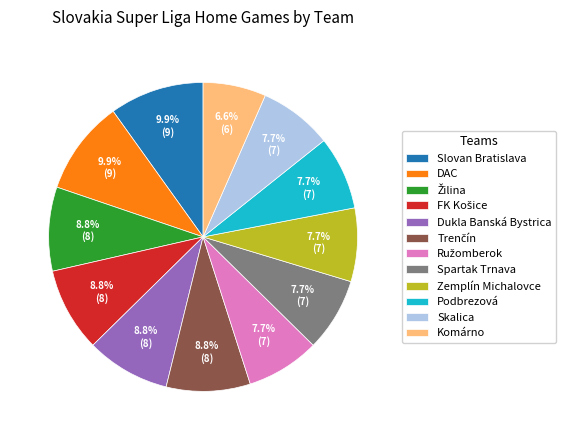

Which has a higher value, Dukla Banská Bystrica or Spartak Trnava?

Dukla Banská Bystrica